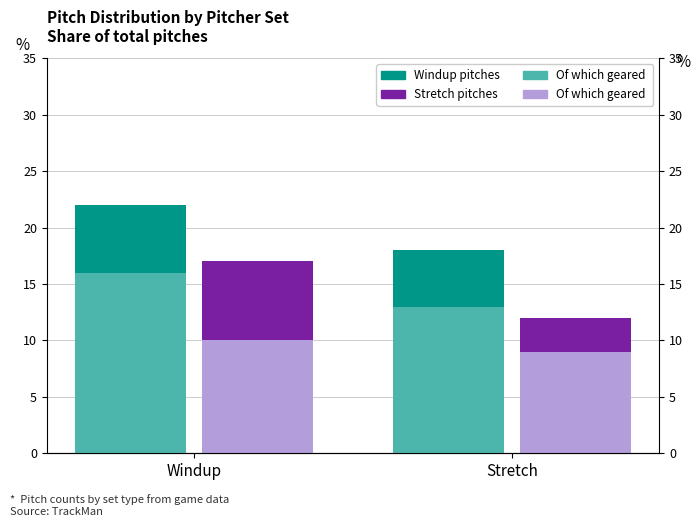

Which series has the largest total across all categories?

Windup pitches